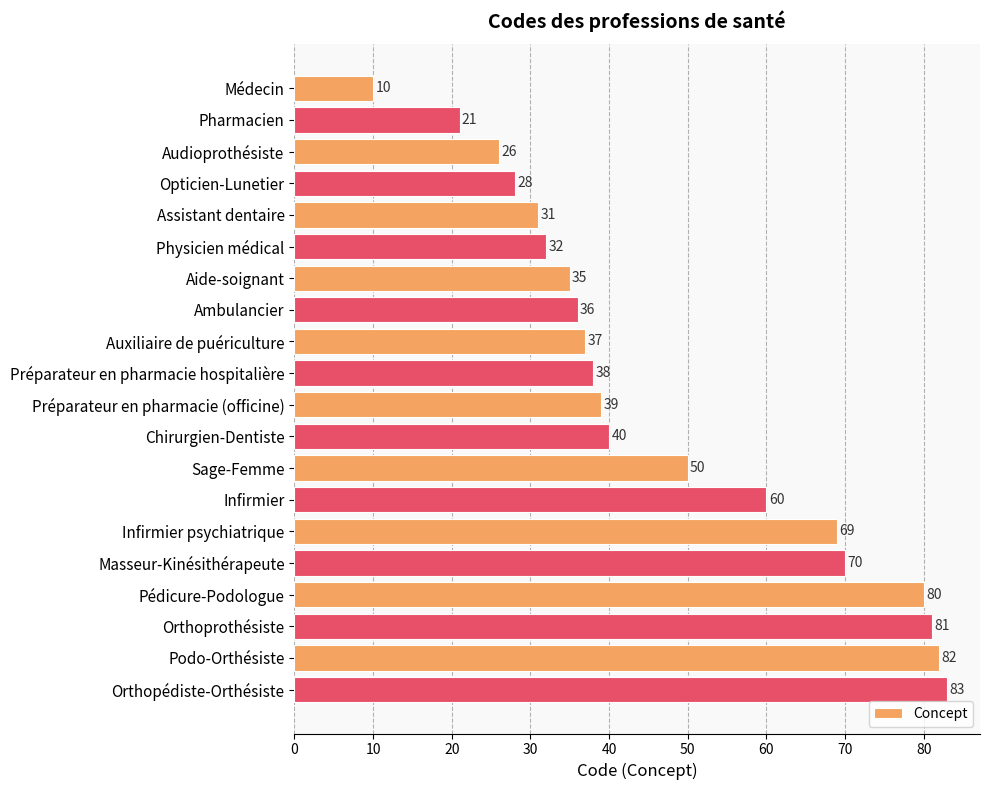

What is the sum of all values?

948